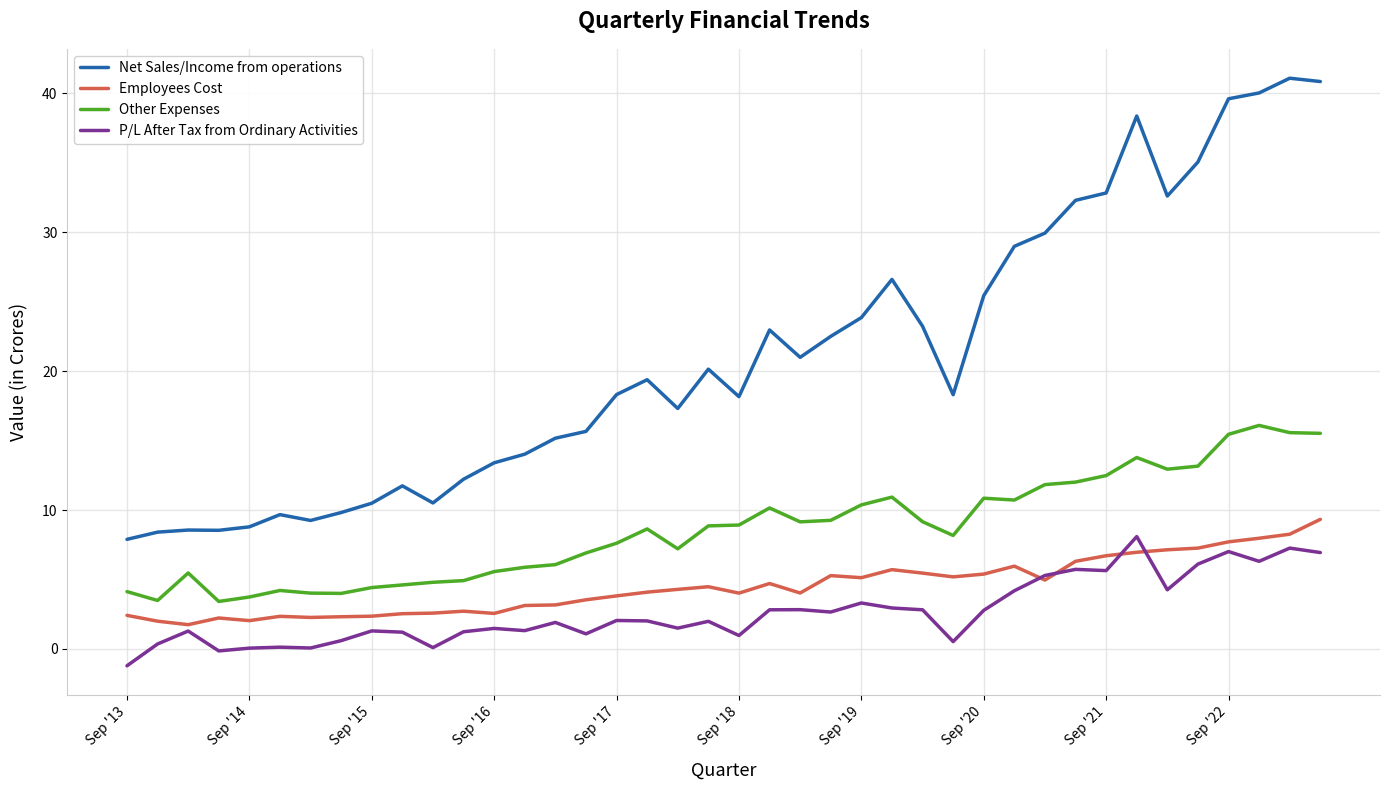

Which series has the largest total across all categories?

Net Sales/Income from operations